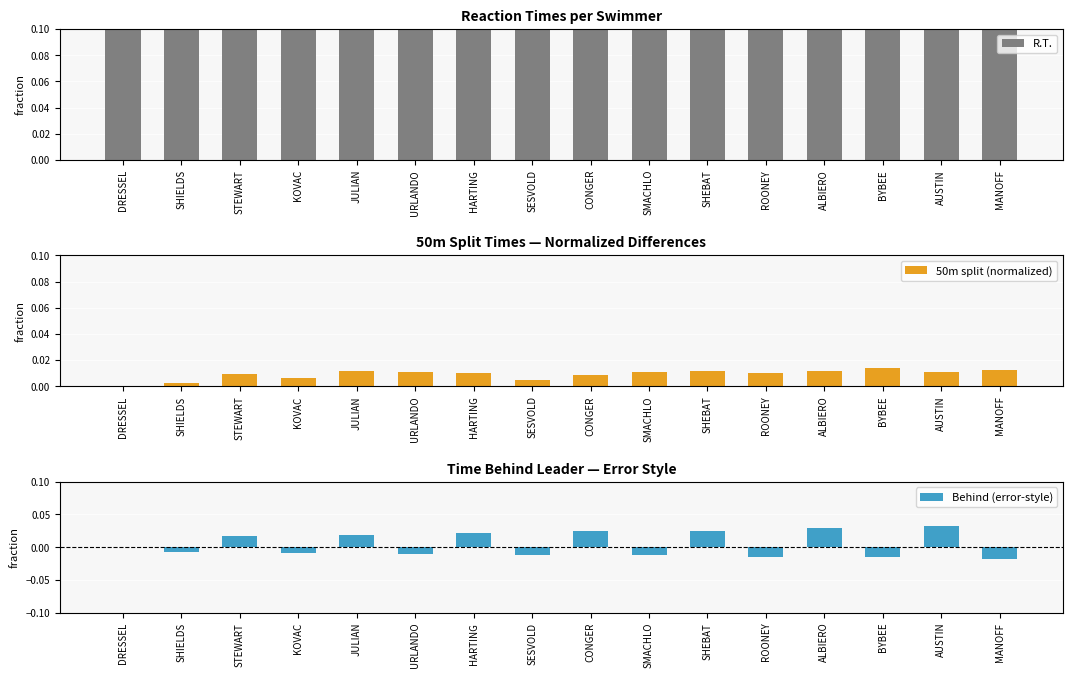

Is it true that R.T. equals 1.2 at SESVOLD?

False